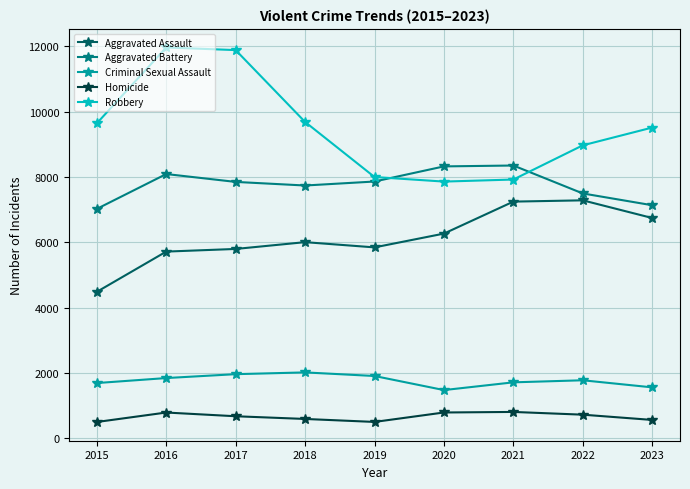

List the series in order of their peak value, lowest first.

Homicide, Criminal Sexual Assault, Aggravated Assault, Aggravated Battery, Robbery